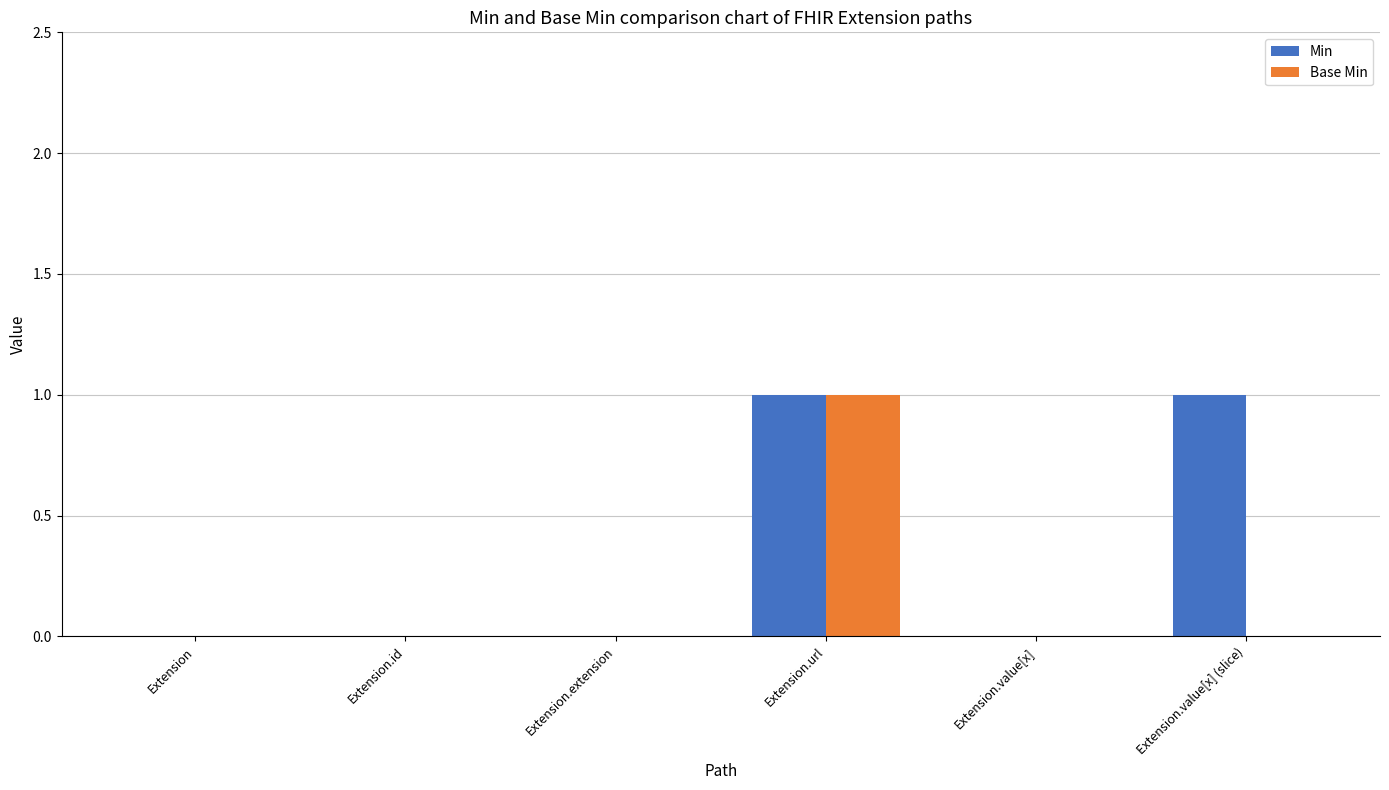

Read the Min value at Extension.url.

1